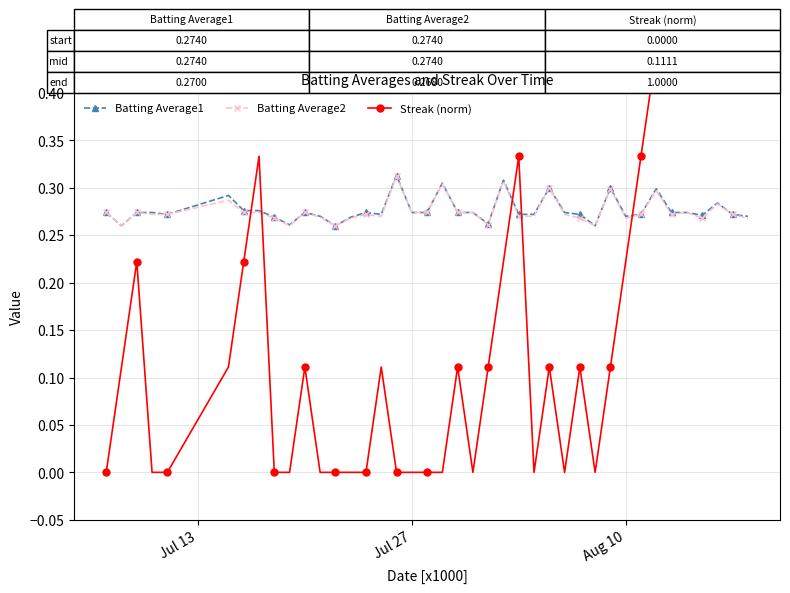

Reading left to right, list all the values displayed in this chart.

Batting Average1: 0.3	0.3	0.3	0.3	0.3	0.3	0.3	0.3	0.3	0.3	0.3	0.3	0.3	0.3	0.3	0.3	0.3	0.3	0.3	0.3	0.3	0.3	0.3	0.3	0.3	0.3	0.3	0.3	0.3	0.3	0.3	0.3	0.3	0.3	0.3	0.3	0.3	0.3	0.3	0.3
Batting Average2: 0.3	0.3	0.3	0.3	0.3	0.3	0.3	0.3	0.3	0.3	0.3	0.3	0.3	0.3	0.3	0.3	0.3	0.3	0.3	0.3	0.3	0.3	0.3	0.3	0.3	0.3	0.3	0.3	0.3	0.3	0.3	0.3	0.3	0.3	0.3	0.3	0.3	0.3	0.3	0.3
Streak (norm): 0.0	0.1	0.2	0.0	0.0	0.1	0.2	0.3	0.0	0.0	0.1	0.0	0.0	0.0	0.0	0.1	0.0	0.0	0.0	0.0	0.1	0.0	0.1	0.2	0.3	0.0	0.1	0.0	0.1	0.0	0.1	0.2	0.3	0.4	0.6	0.6	0.7	0.8	0.9	1.0